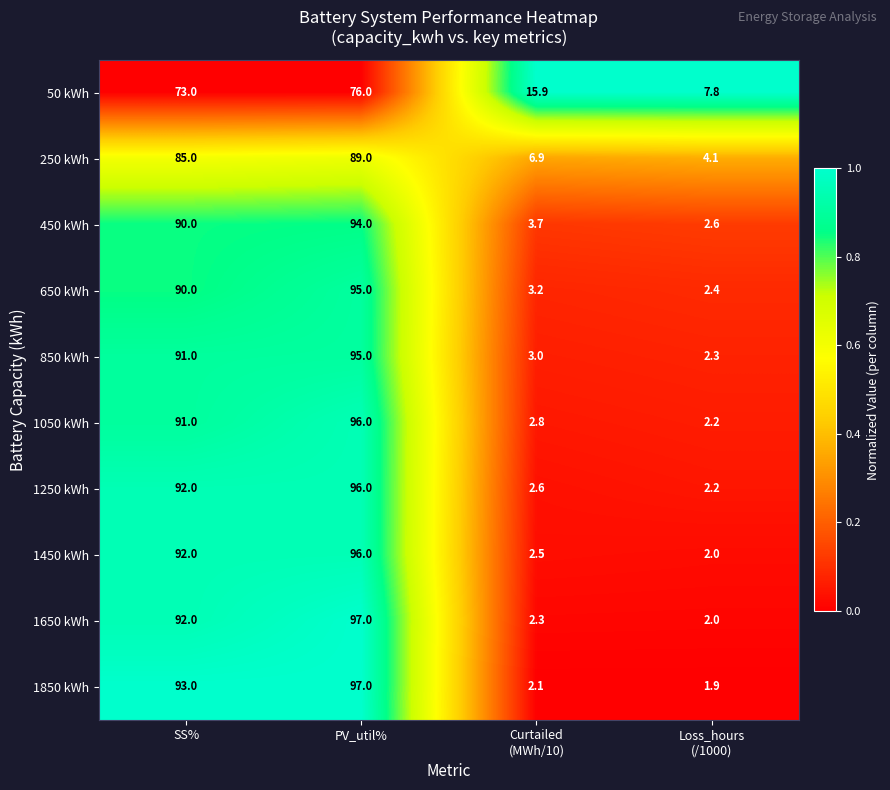

True or false: 1450 kWh has a value of 130.7 at PV_util%.

False